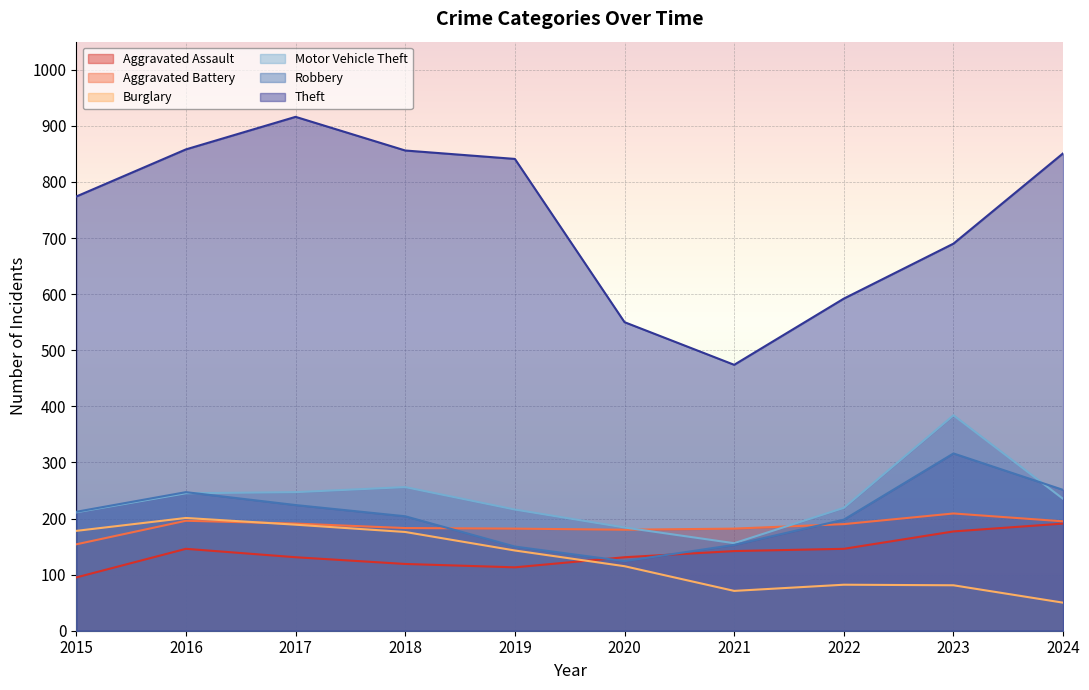

At which label does Aggravated Battery reach its peak?

2023